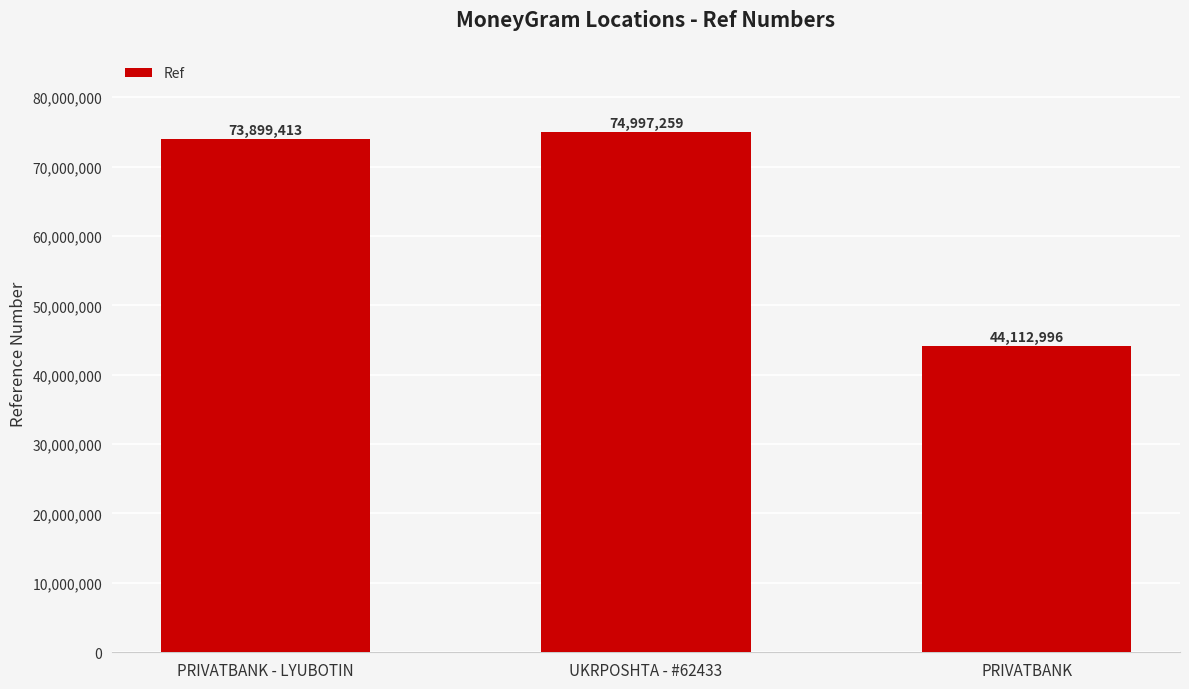

Which label corresponds to the smallest value in the chart?

PRIVATBANK